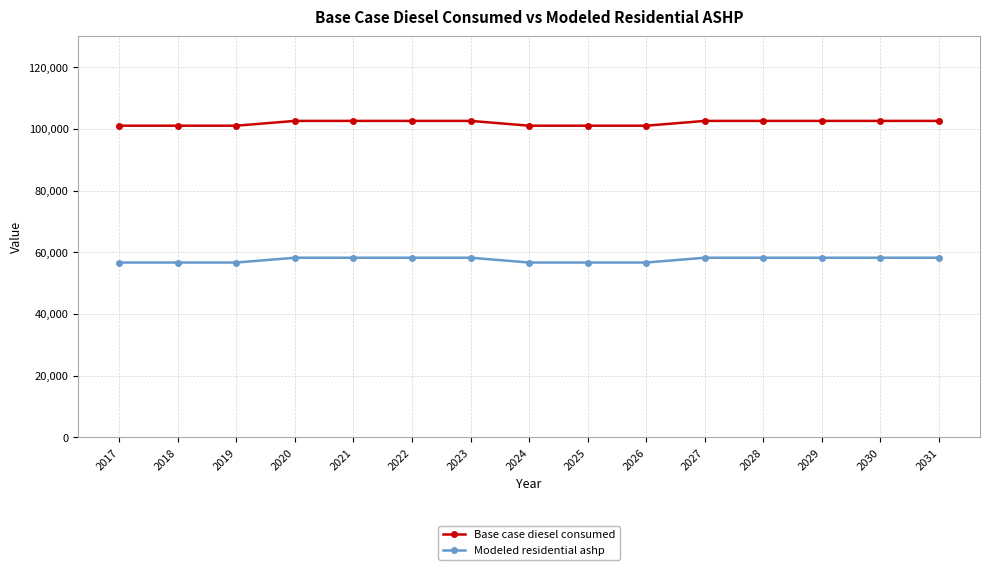

True or false: Base case diesel consumed and Modeled residential ashp cross at least once.

False